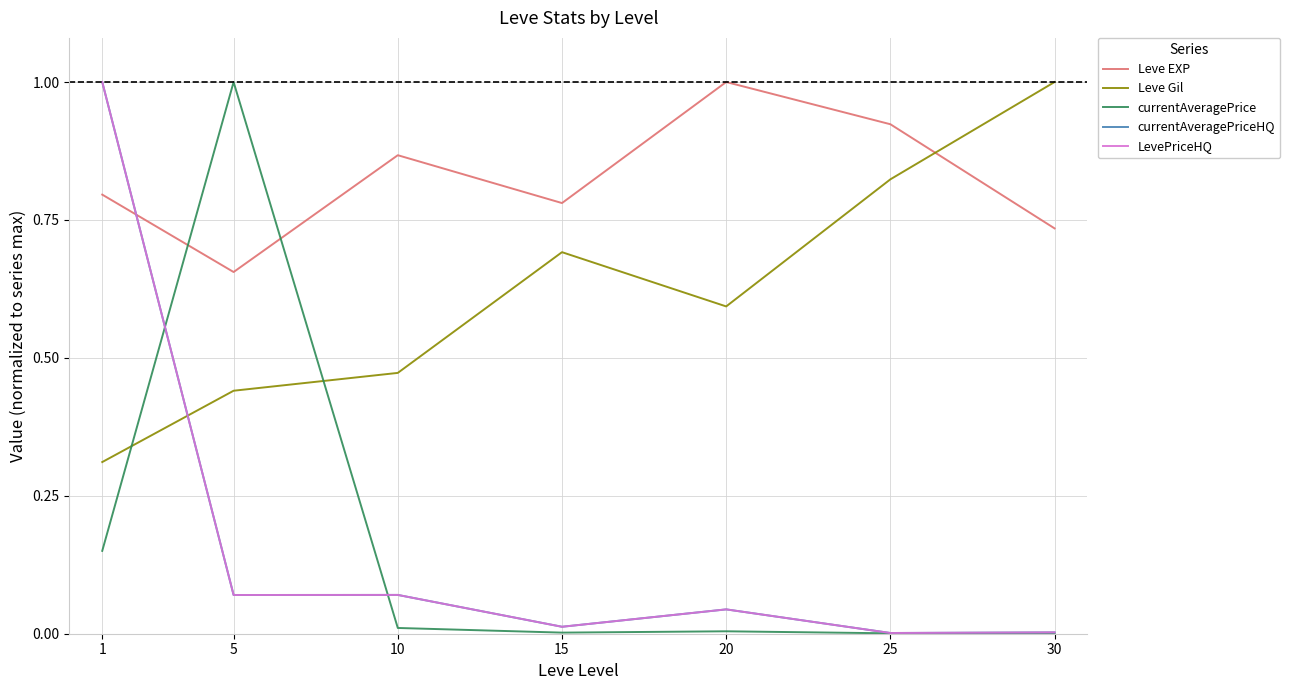

True or false: Leve Gil has more than 0 interior local peaks.

True